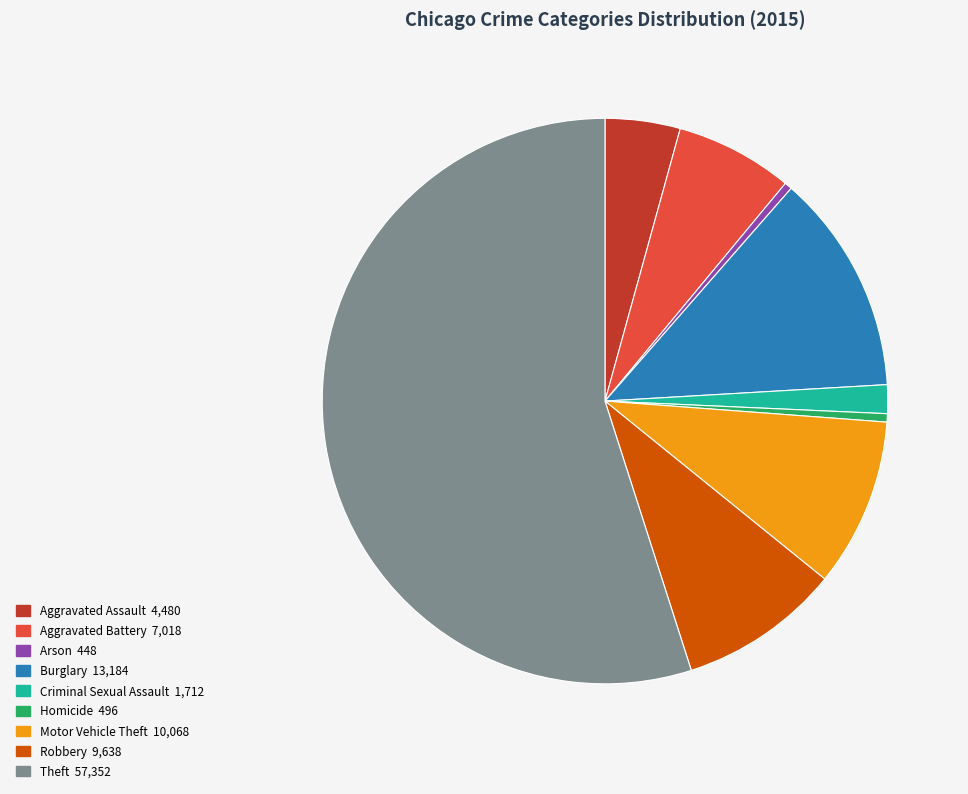

Which slice is the largest?

Theft